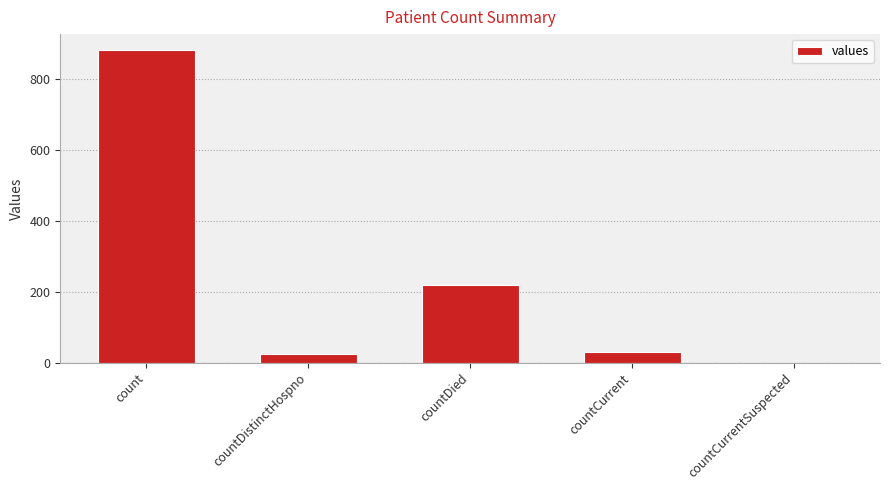

Approximately how many times larger is the value at count compared to countCurrent?

29.4